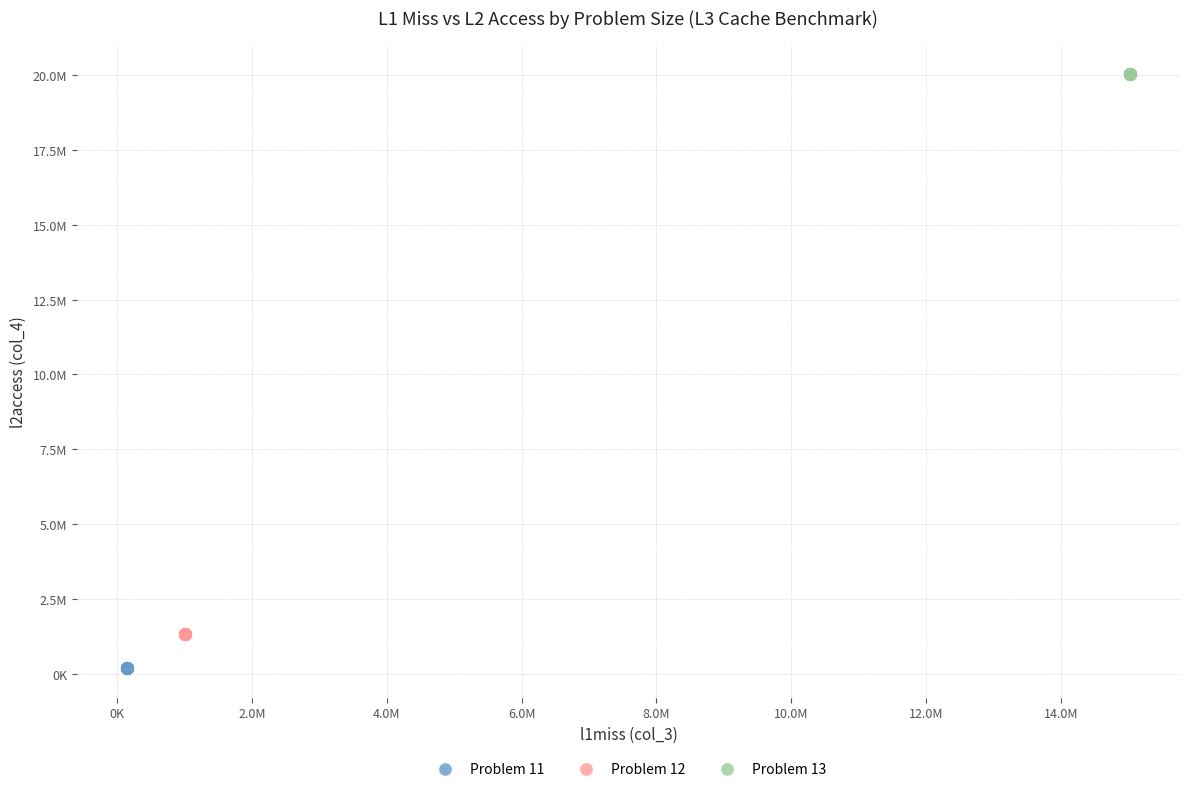

Which series contains the highest Y value?

Problem 13